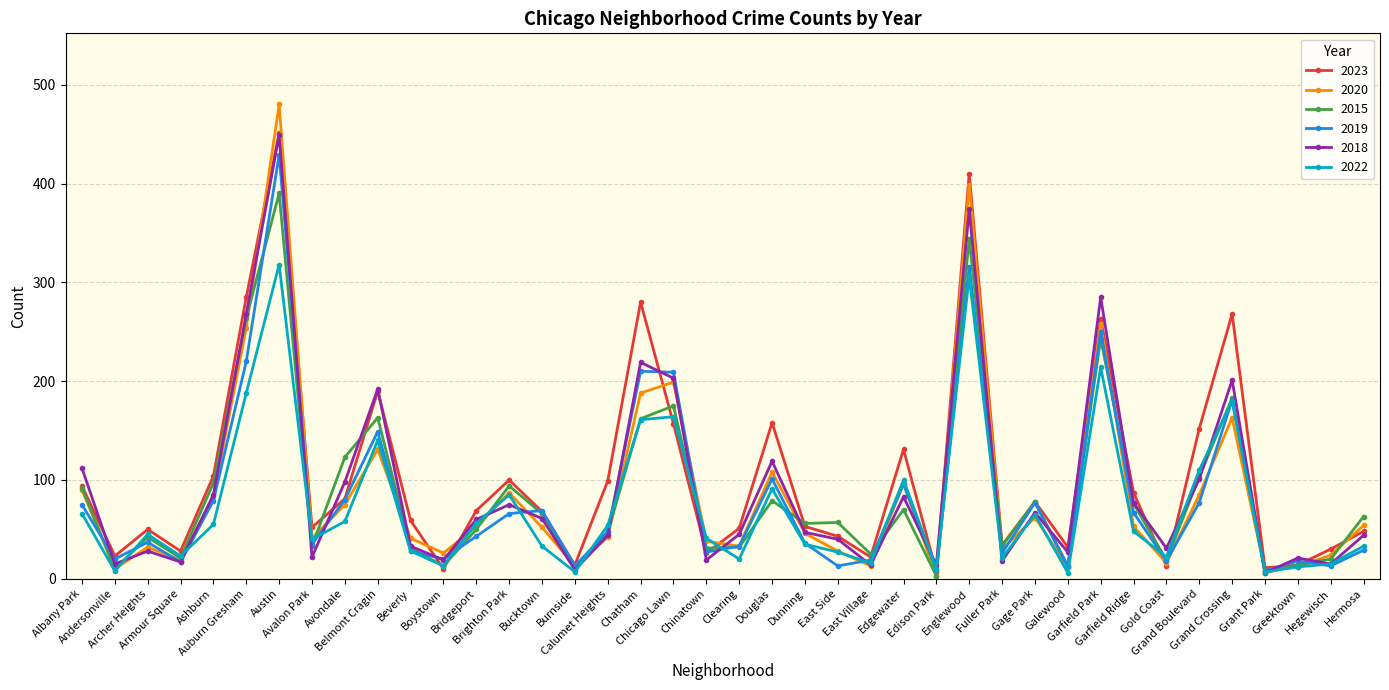

Does the chart display data point markers on the line(s)?

Yes